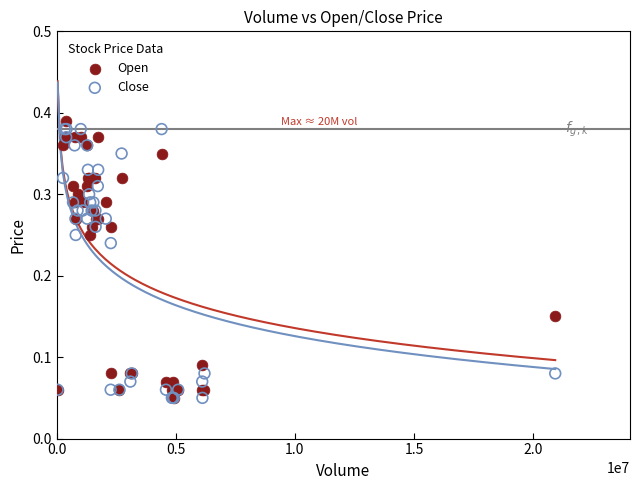

Which series contains the highest Y value?

Open